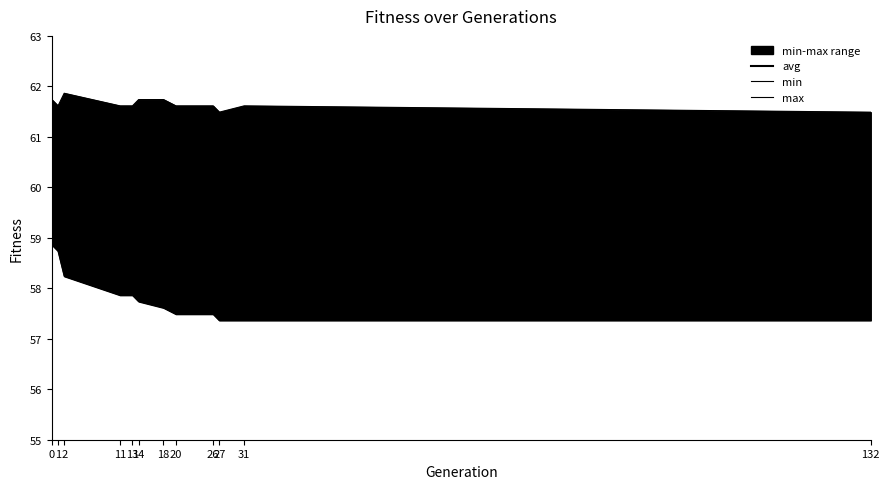

What is the spread (max minus min) of values at 132?

4.1